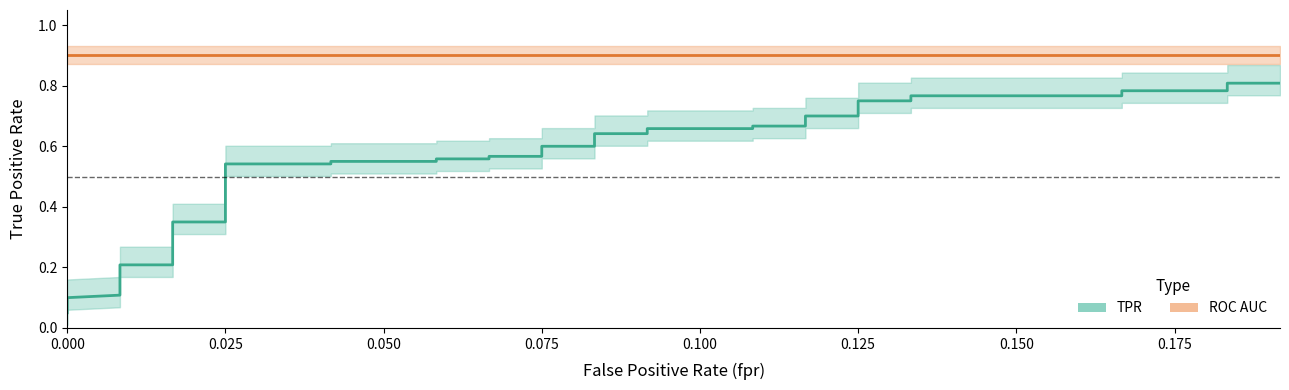

What is the minimum value for TPR?

0.1